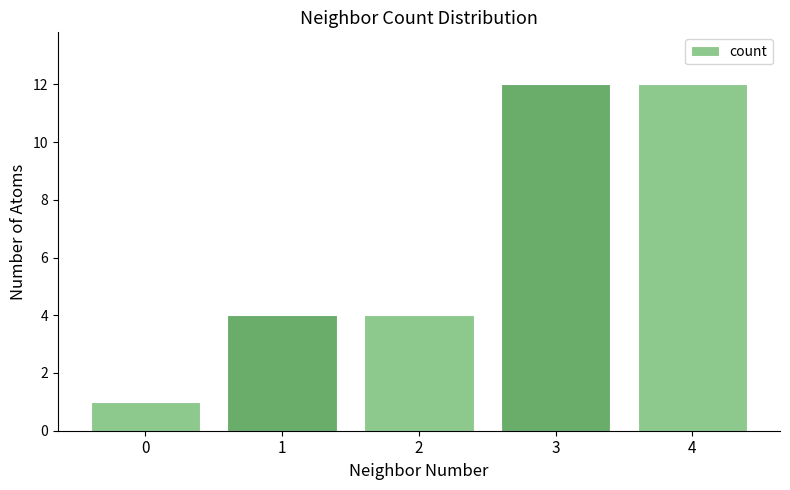

Is it true that the value at 2 is 7?

False